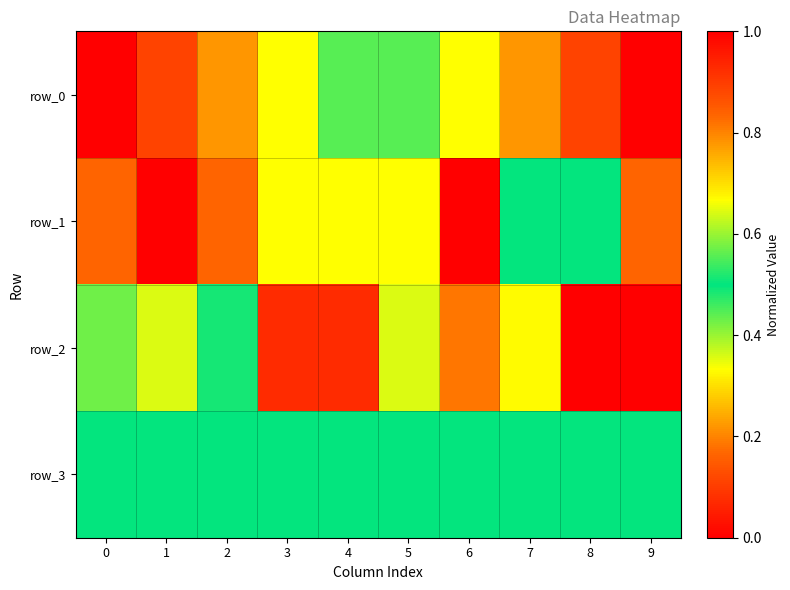

At which label does row_1 reach its minimum?

6